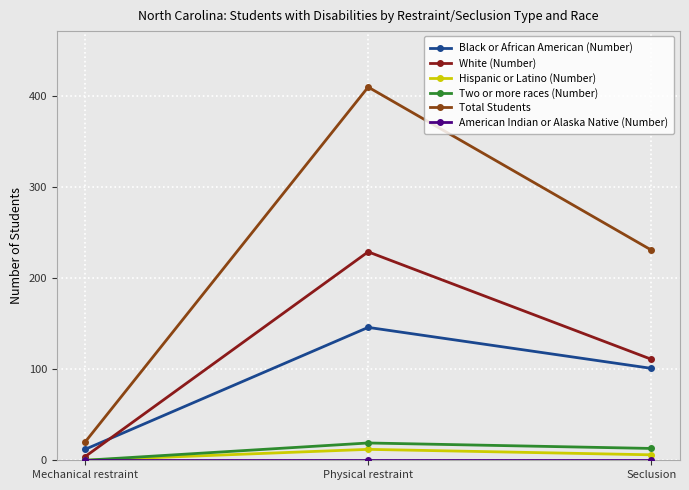

What is the label of the 3rd point from the left?

Seclusion